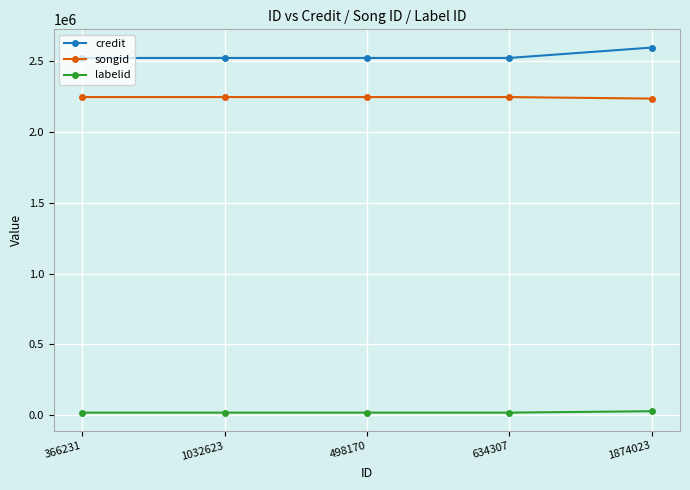

How many values in the credit series exceed 2523323?

1